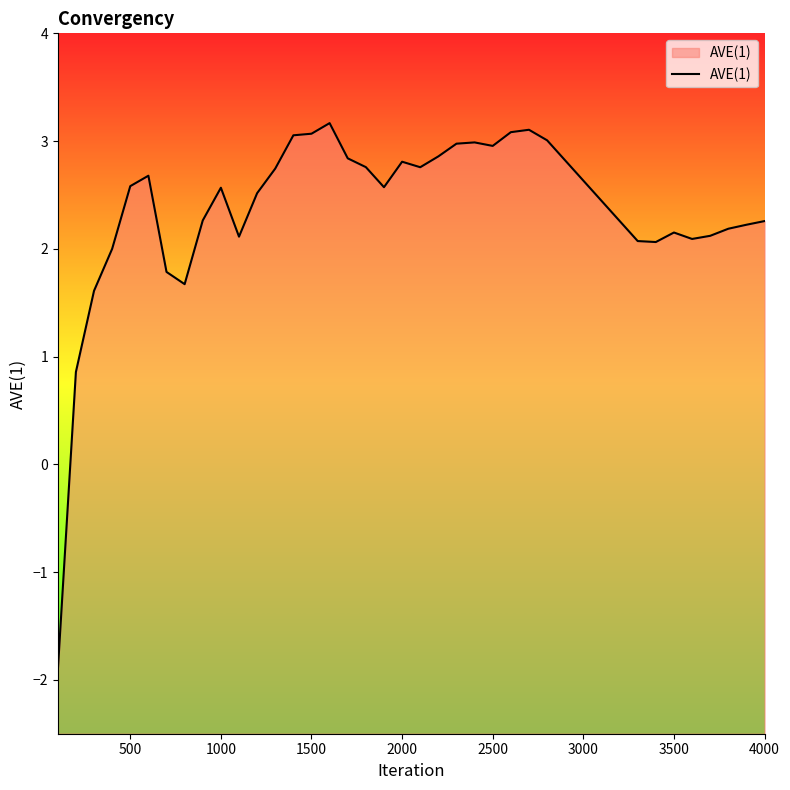

How many points are higher than both their immediate neighbors (excluding endpoints)?

7